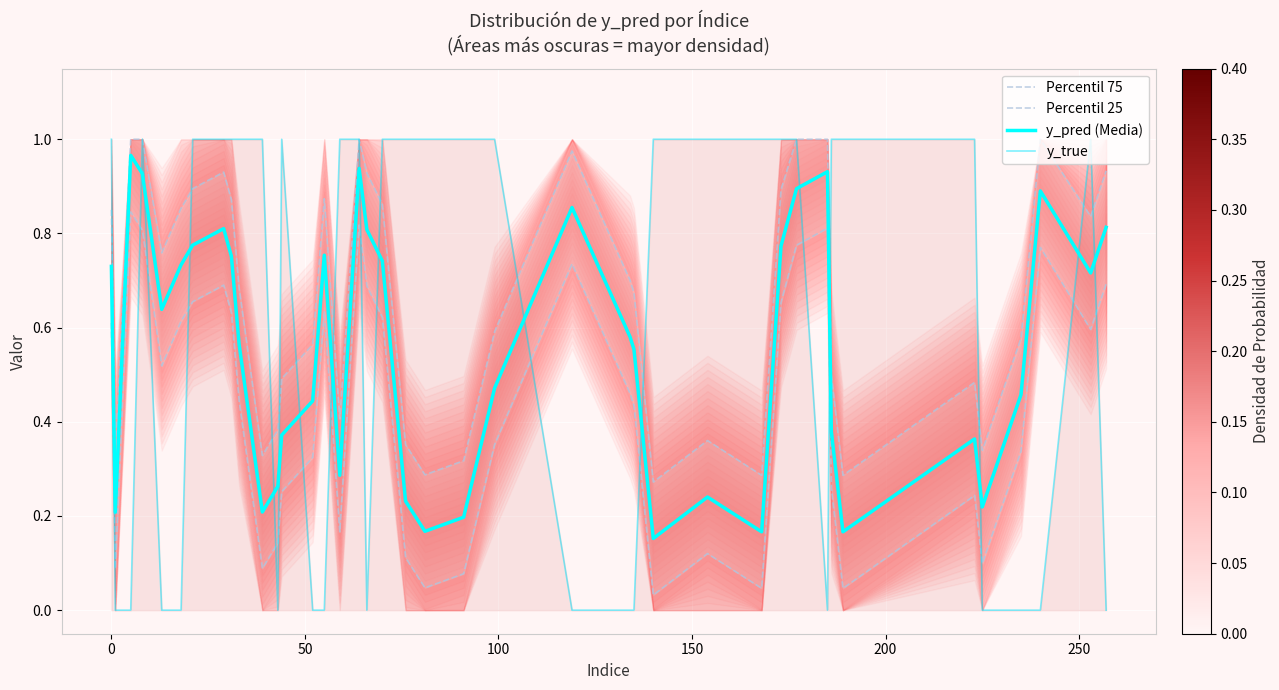

Rank the series by their maximum value, from highest to lowest.

Percentil 75, y_true, y_pred (Media), Percentil 25